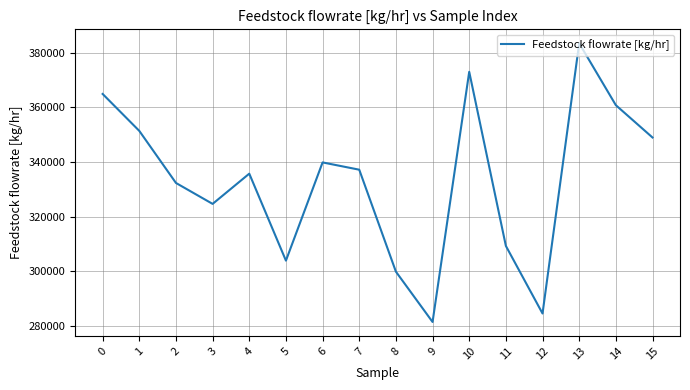

What is the difference between the second highest and minimum values?

91684.4